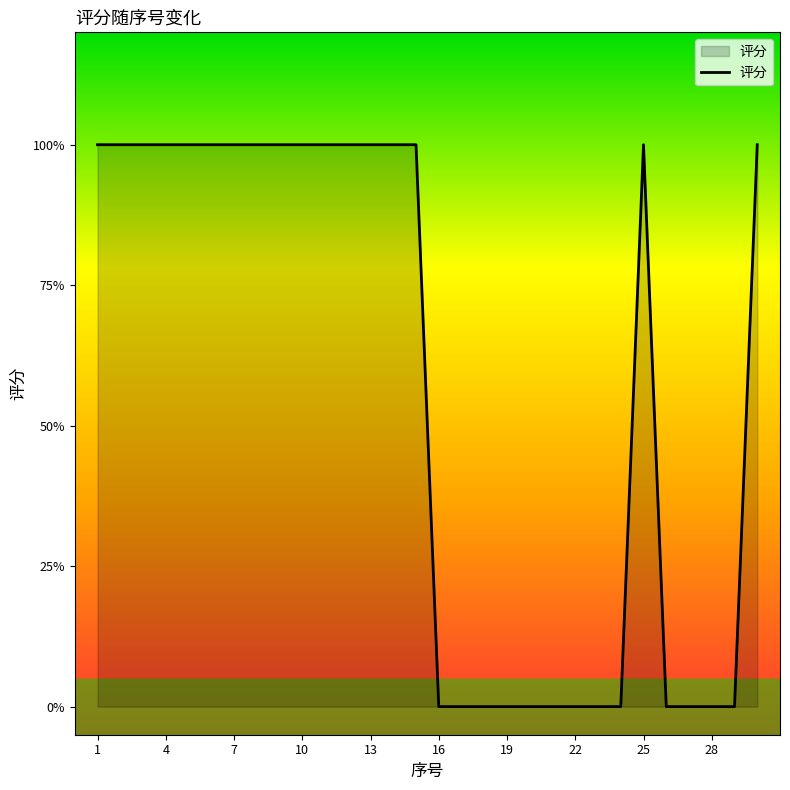

At which category does the chart reach its minimum across all series?

16